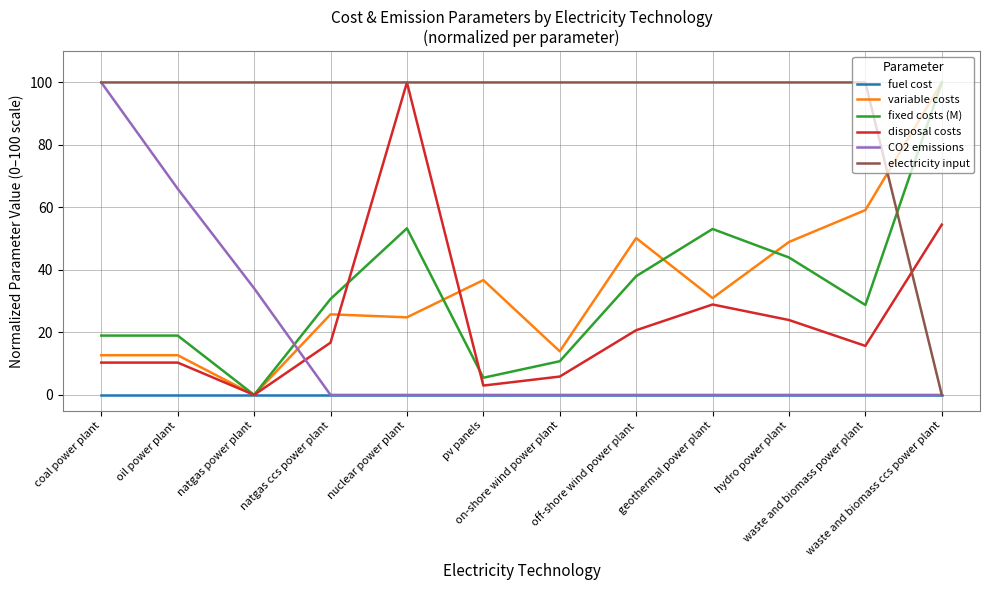

What is the highest value of the variable costs series?

100.0